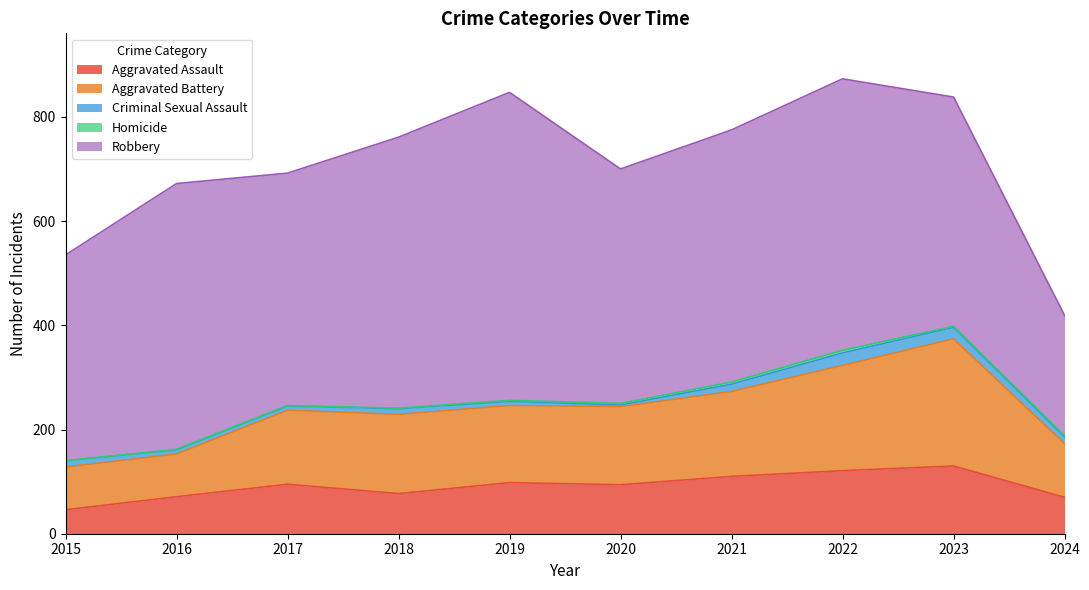

True or false: Robbery has a value of 395 at 2015.

True